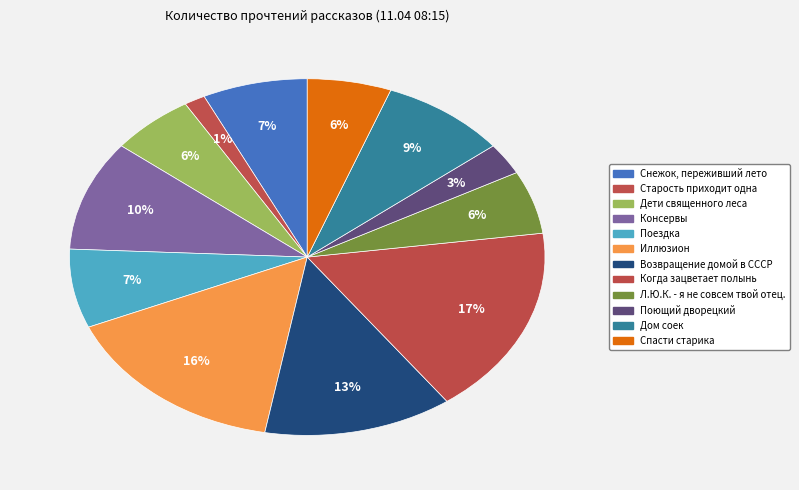

Which has a higher value, Консервы or Поющий дворецкий?

Консервы